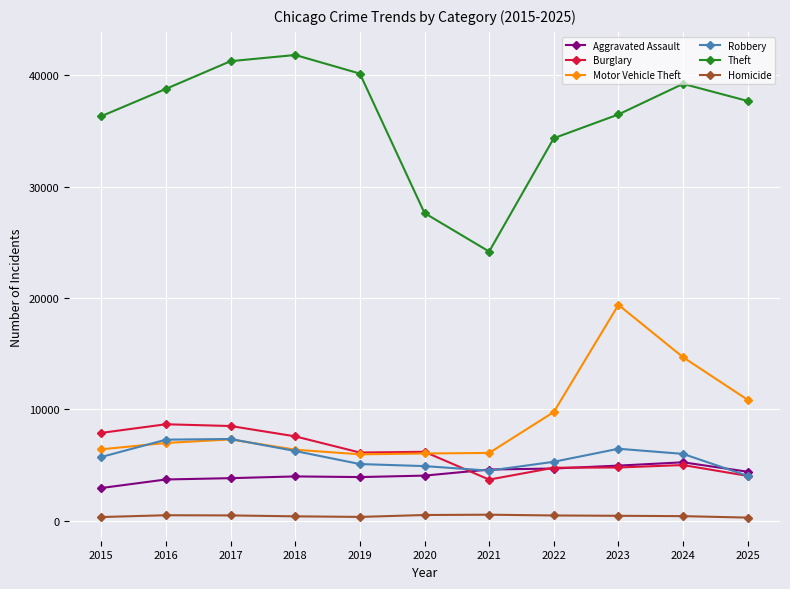

What is the total value across all series at 2016?

65835